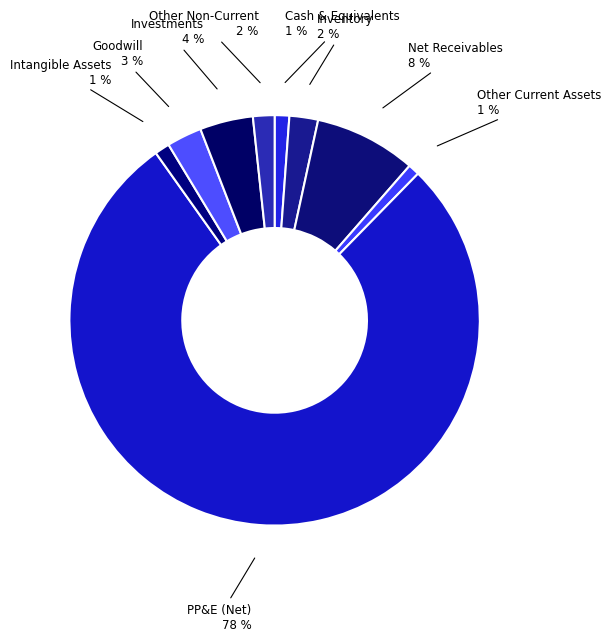

How many slices are in this pie chart?

9